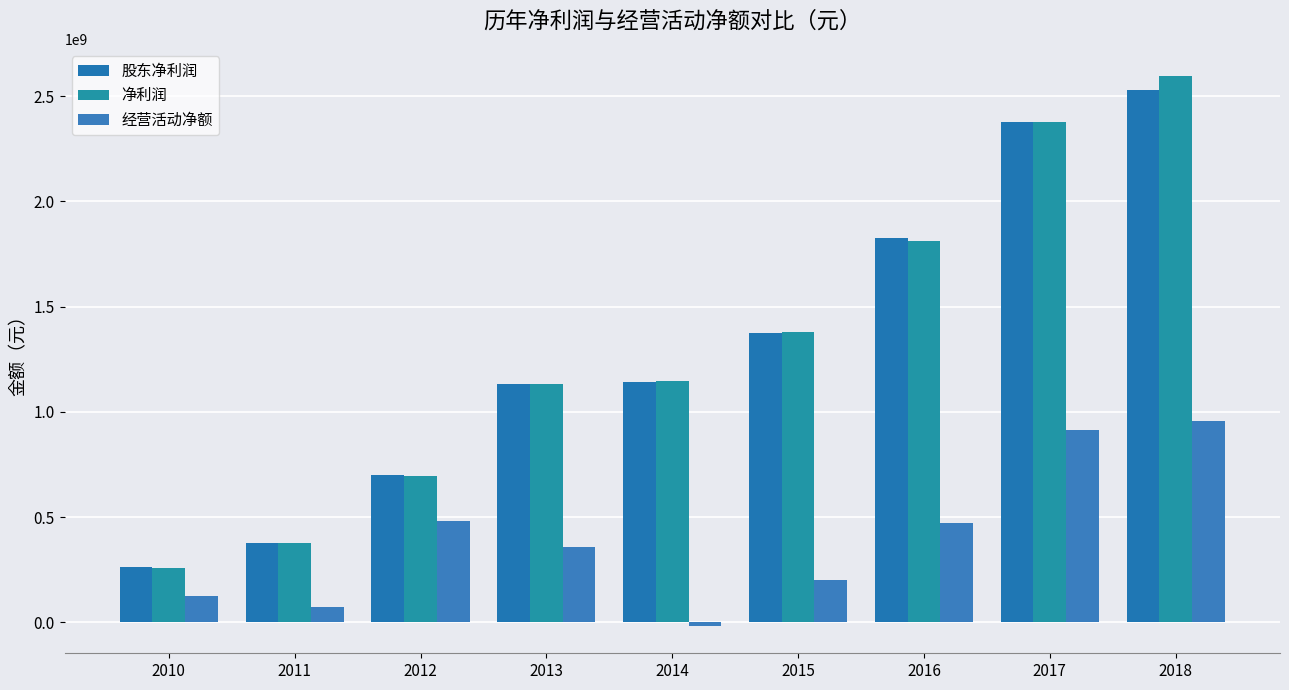

How many bars are there in each group?

3